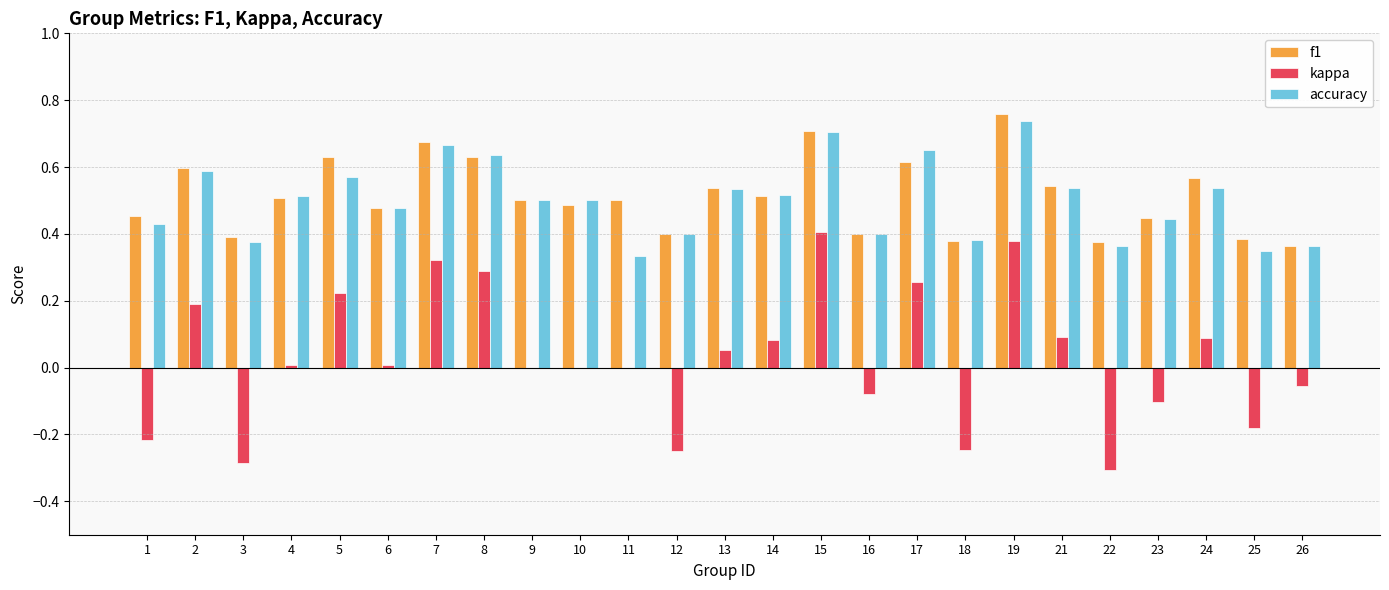

How many data points does each series have?

25